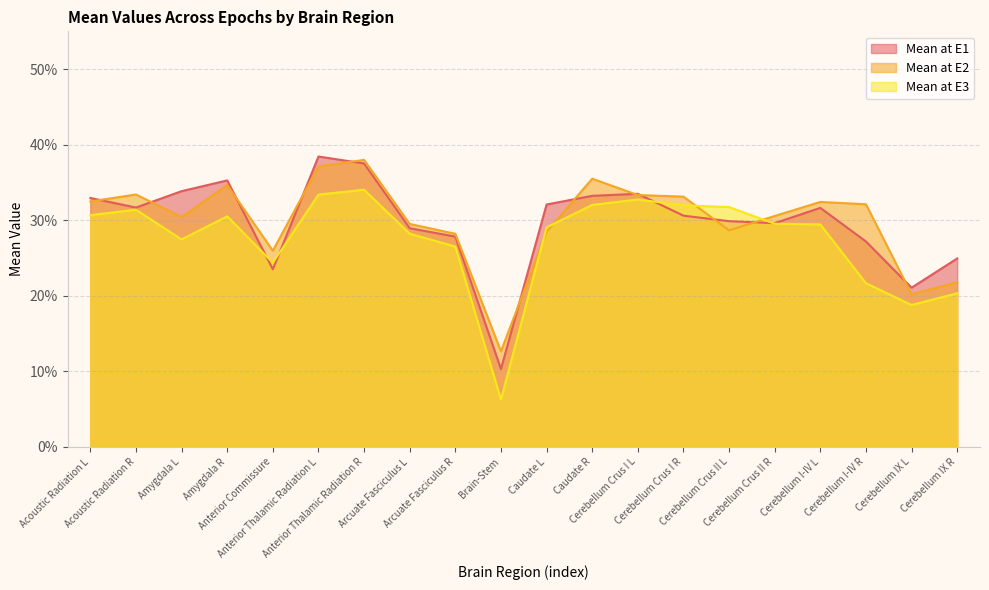

Does the chart display data point markers on the line(s)?

No